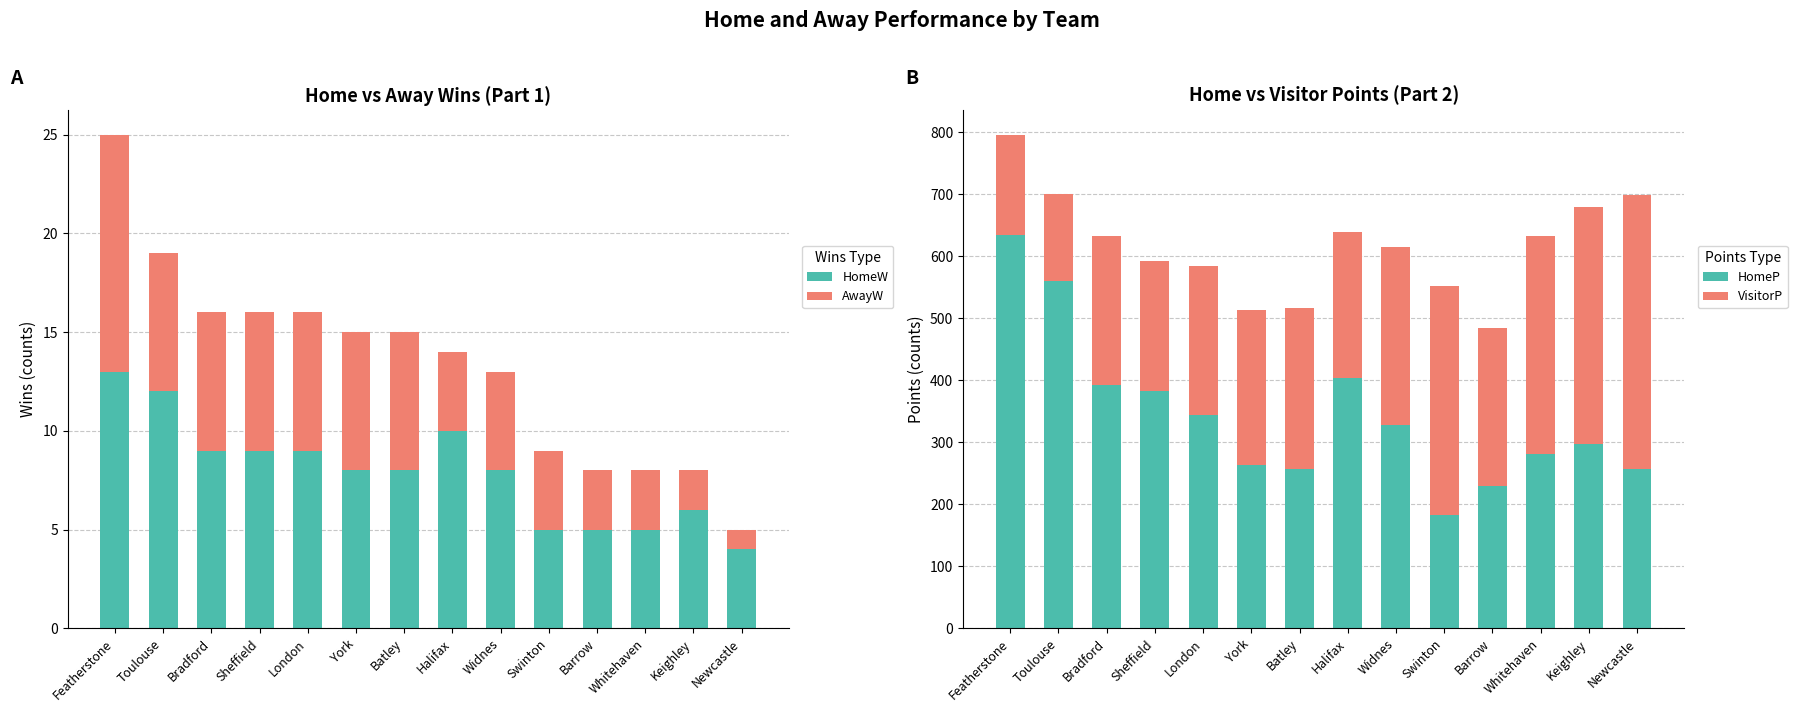

Reading right to left, transcribe all the data shown in this chart.

HomeW: Newcastle=4	Keighley=6	Whitehaven=5	Barrow=5	Swinton=5	Widnes=8	Halifax=10	Batley=8	York=8	London=9	Sheffield=9	Bradford=9	Toulouse=12	Featherstone=13
AwayW: Newcastle=1	Keighley=2	Whitehaven=3	Barrow=3	Swinton=4	Widnes=5	Halifax=4	Batley=7	York=7	London=7	Sheffield=7	Bradford=7	Toulouse=7	Featherstone=12
HomeP: Newcastle=257	Keighley=297	Whitehaven=281	Barrow=230	Swinton=182	Widnes=328	Halifax=403	Batley=257	York=264	London=344	Sheffield=382	Bradford=392	Toulouse=560	Featherstone=634
VisitorP: Newcastle=441	Keighley=383	Whitehaven=351	Barrow=255	Swinton=370	Widnes=287	Halifax=236	Batley=260	York=249	London=241	Sheffield=211	Bradford=241	Toulouse=141	Featherstone=162